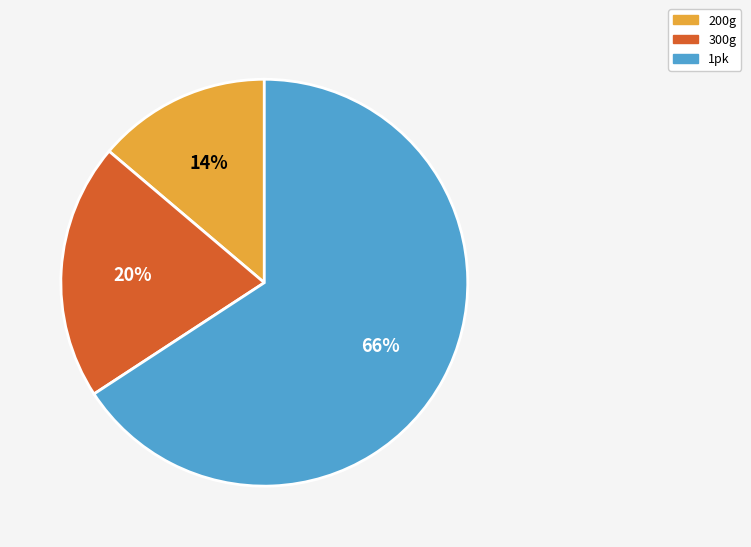

Which slice represents more than half of the pie?

1pk